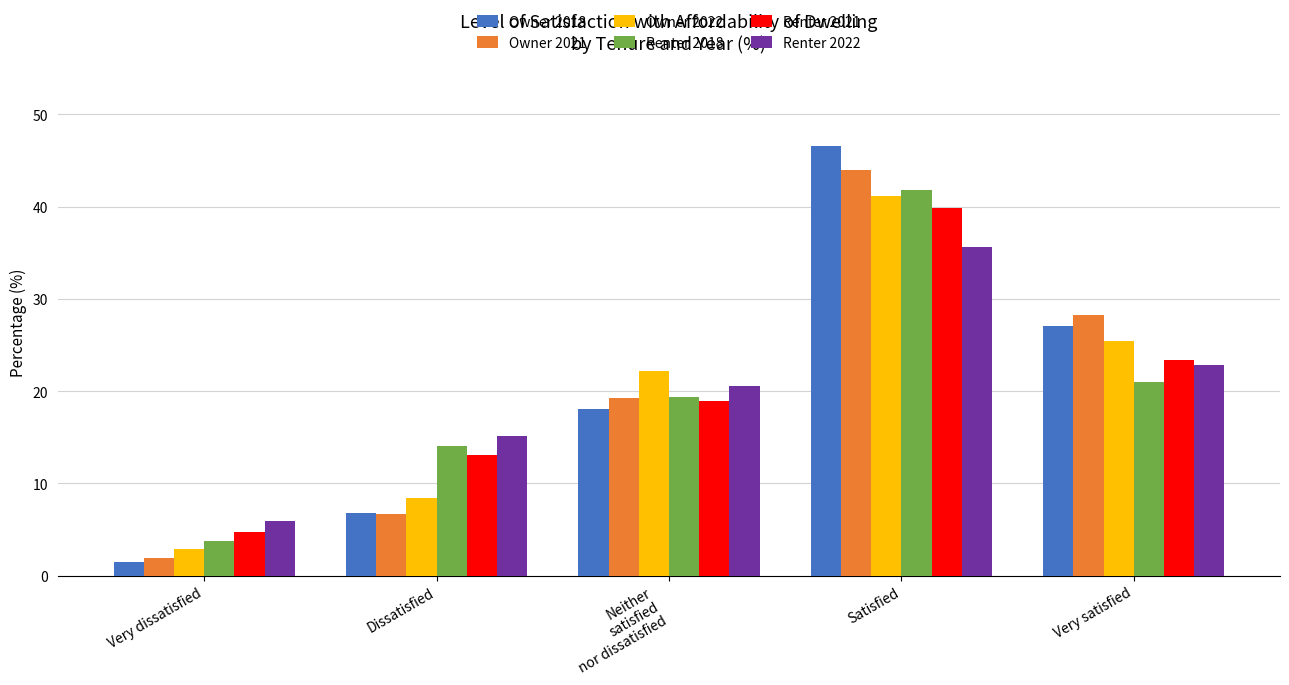

How many data points does each series have?

5